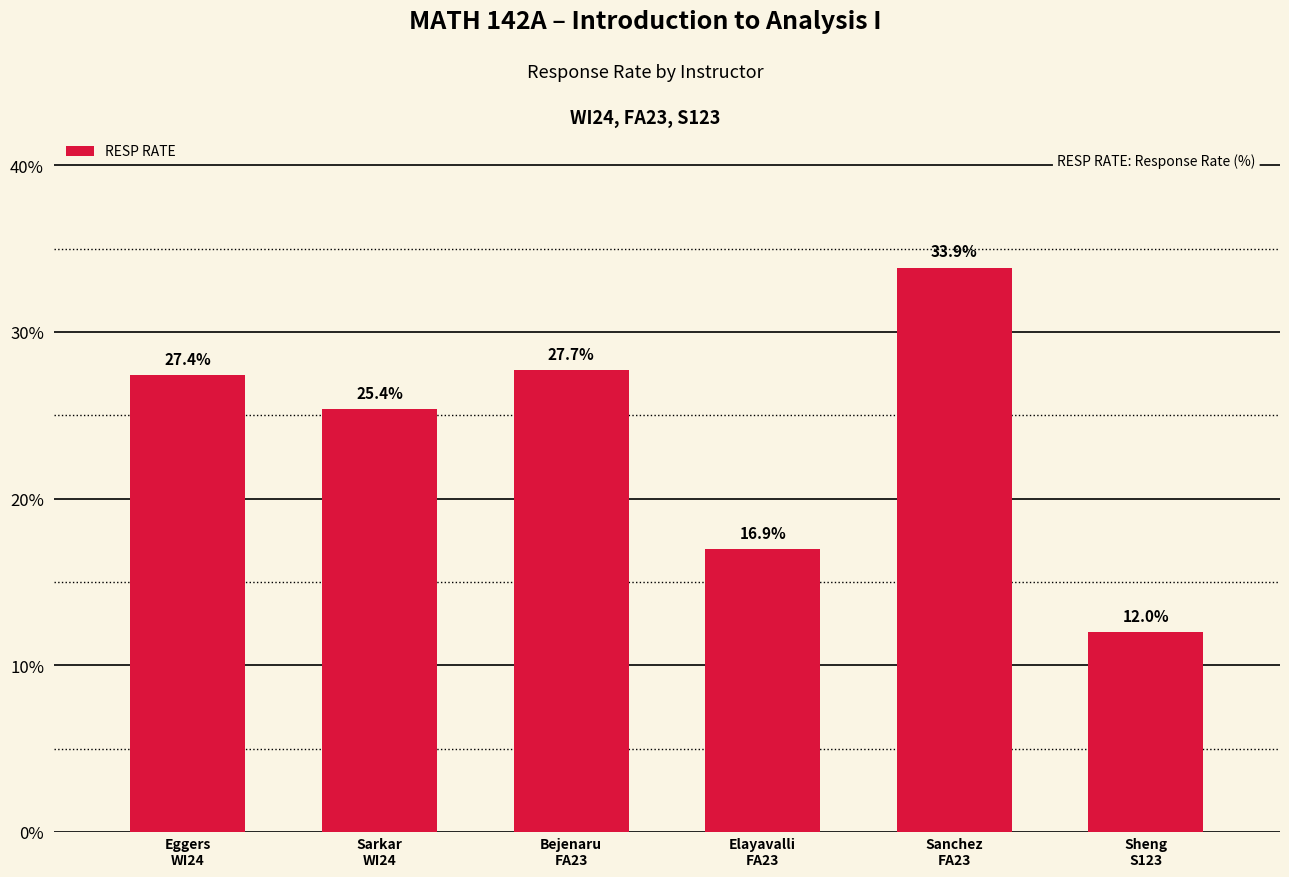

What is the difference between the values at Sheng
S123 and Eggers
WI24?

15.4